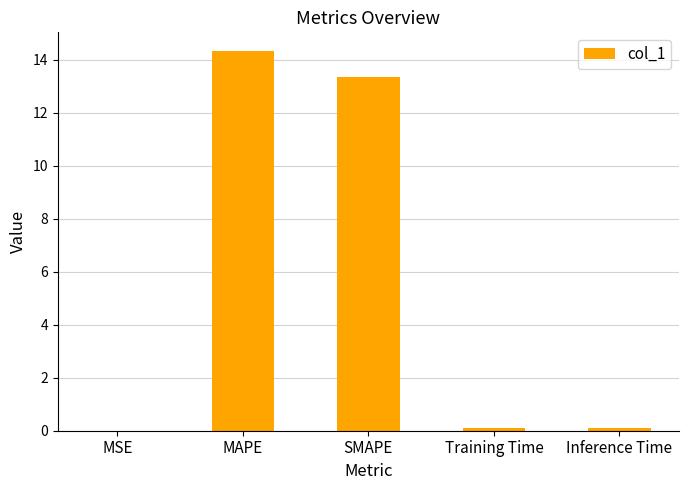

What is the greatest value displayed?

14.3